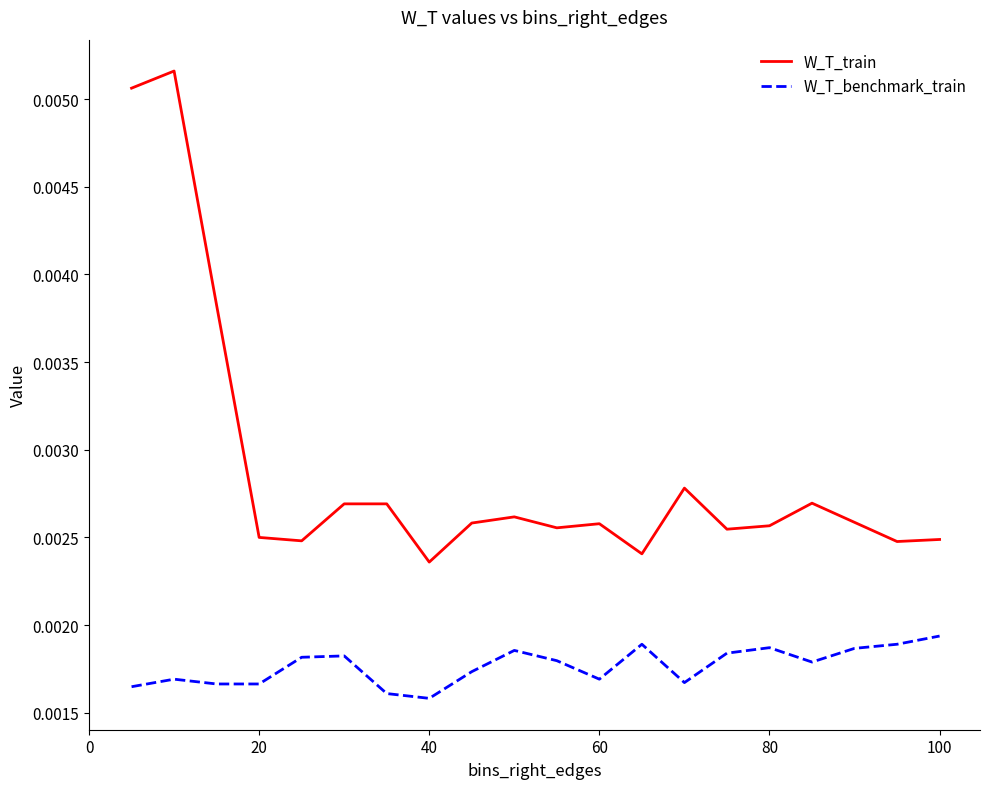

Rank the series by their maximum value, from lowest to highest.

W_T_benchmark_train, W_T_train